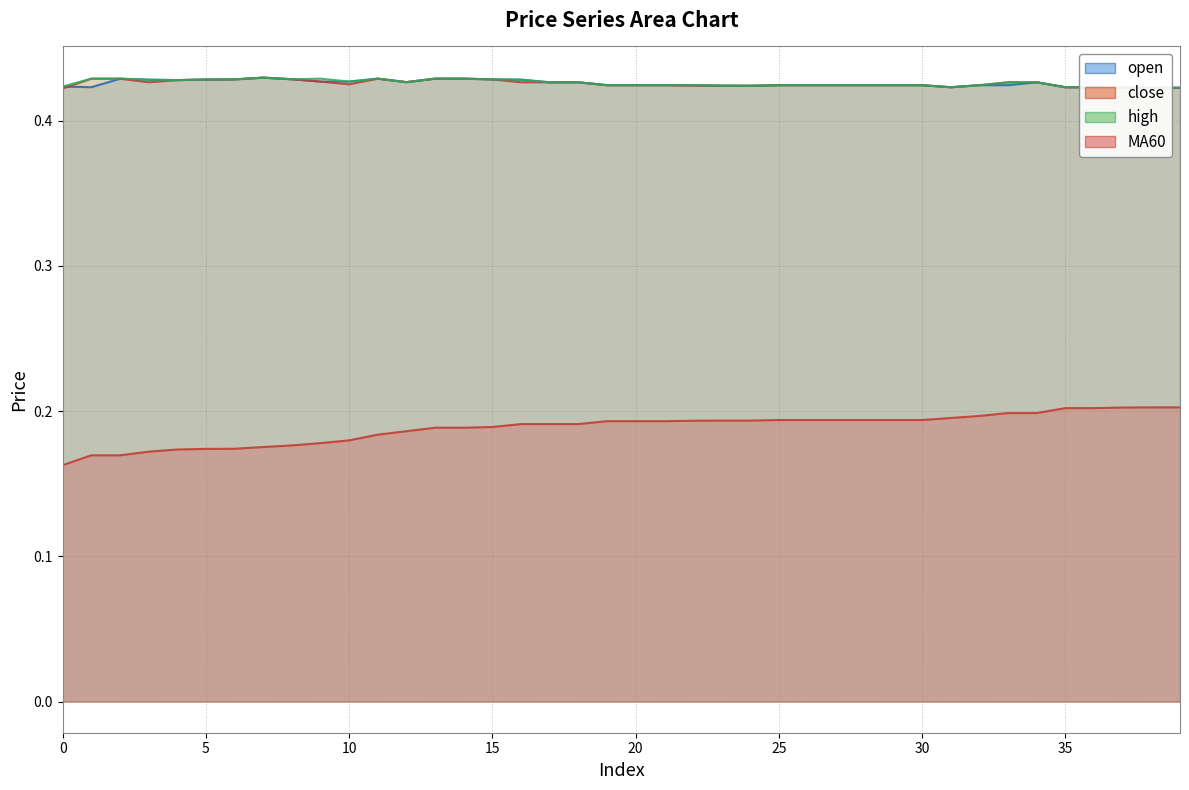

At which label does close reach its peak?

7